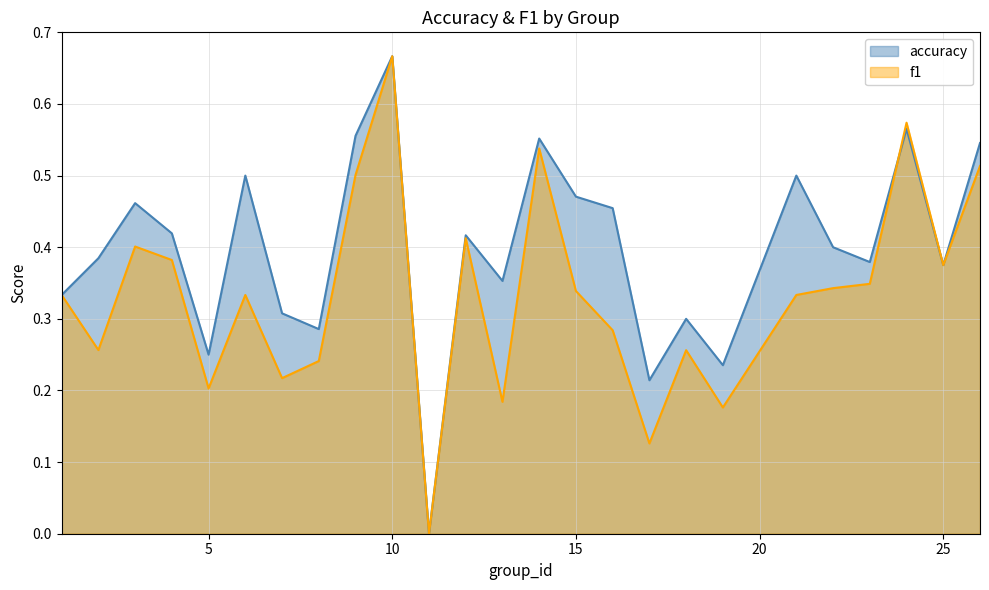

True or false: f1 and accuracy cross at least once.

True